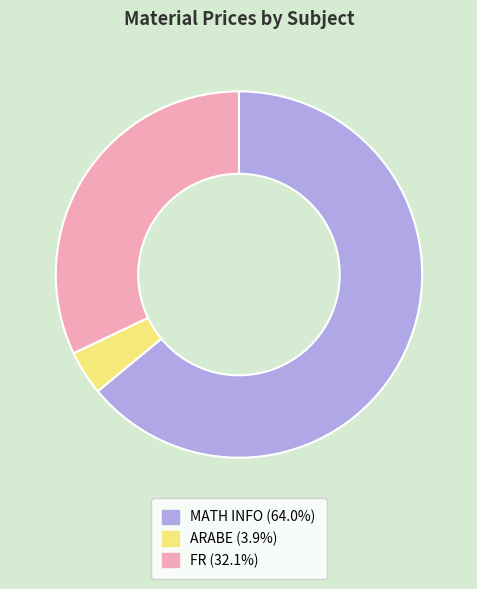

Is MATH INFO the majority of the pie?

Yes